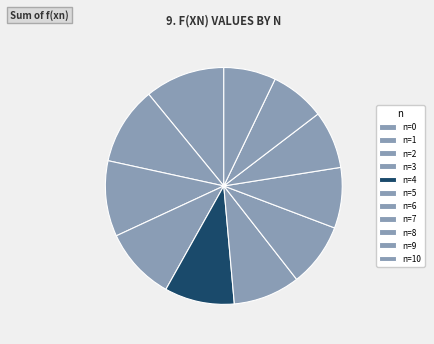

To the nearest percent, what is the average slice percentage?

9%